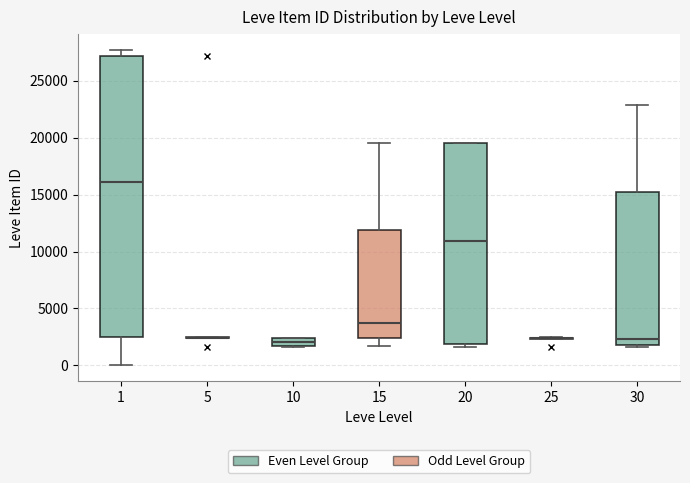

Comparing the boxes themselves (not the whiskers), which one is the tallest?

1